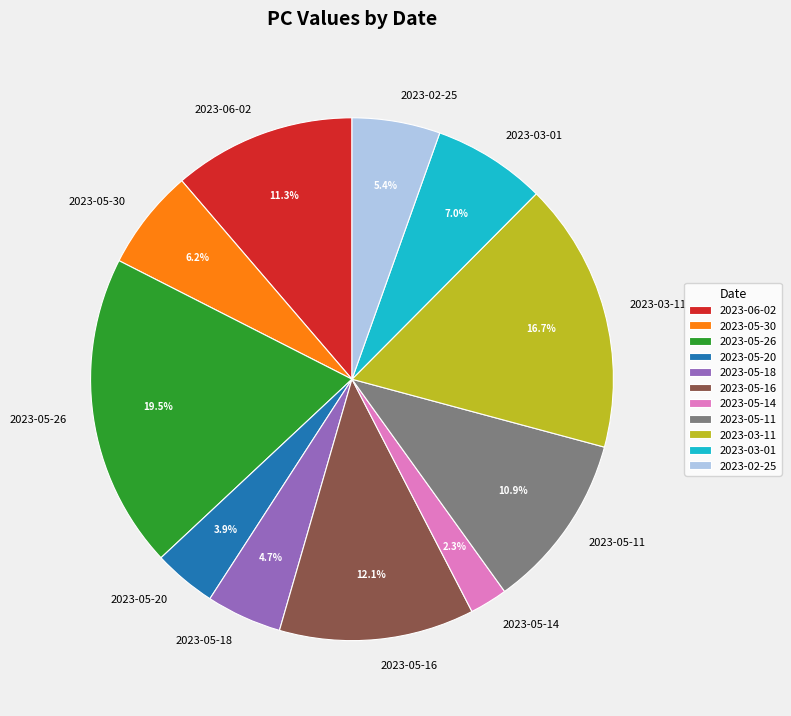

Is the sum of 2023-03-01 and 2023-05-20 greater than half?

No